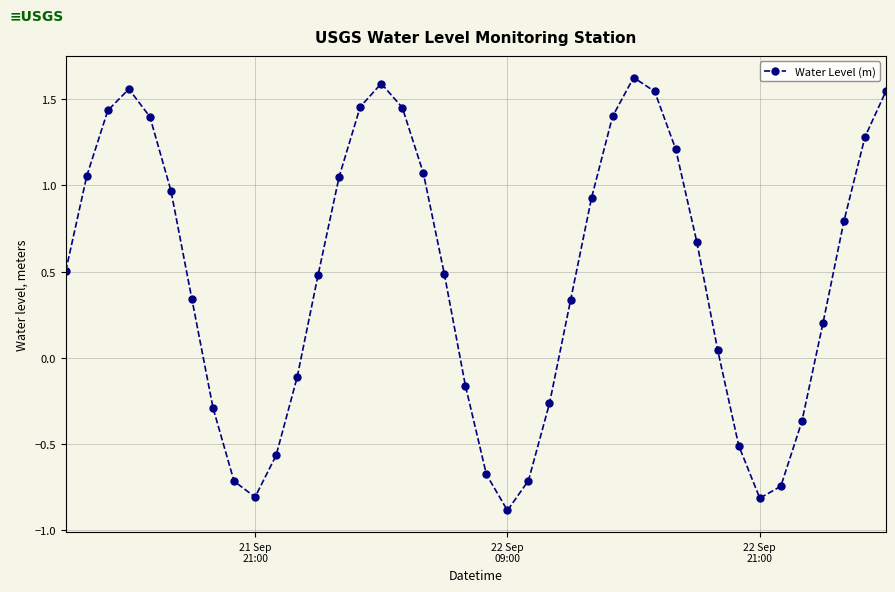

What is the difference between the maximum and minimum values?

2.5